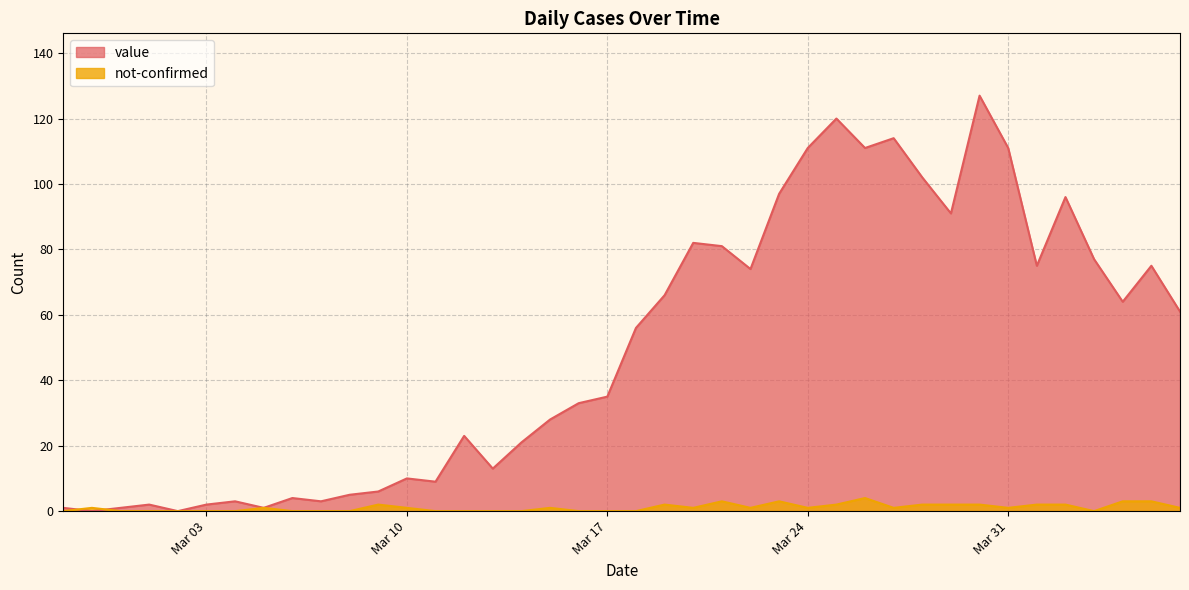

What is the difference between the value values at 2020-03-06 and 2020-03-25?

116